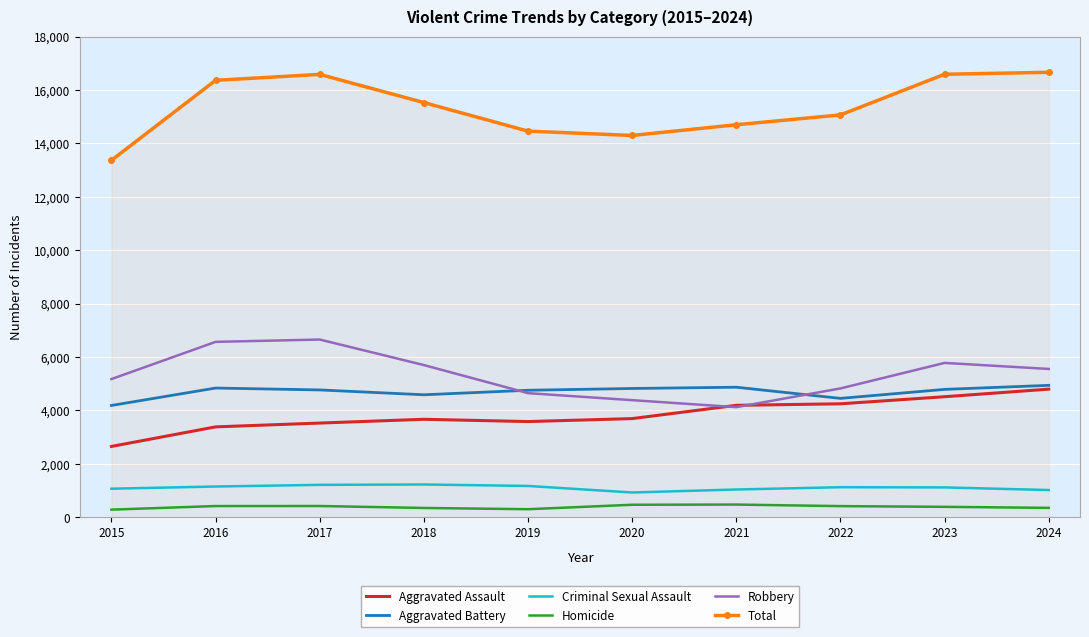

Between 2015 and 2019, which series saw the biggest shift?

Total